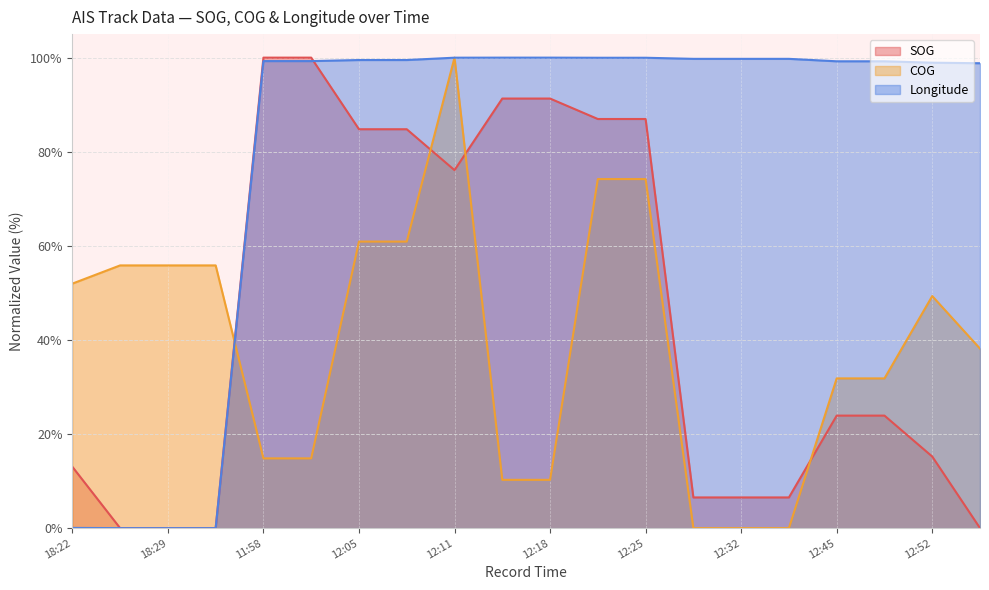

How many interior local valleys does the SOG series have?

1